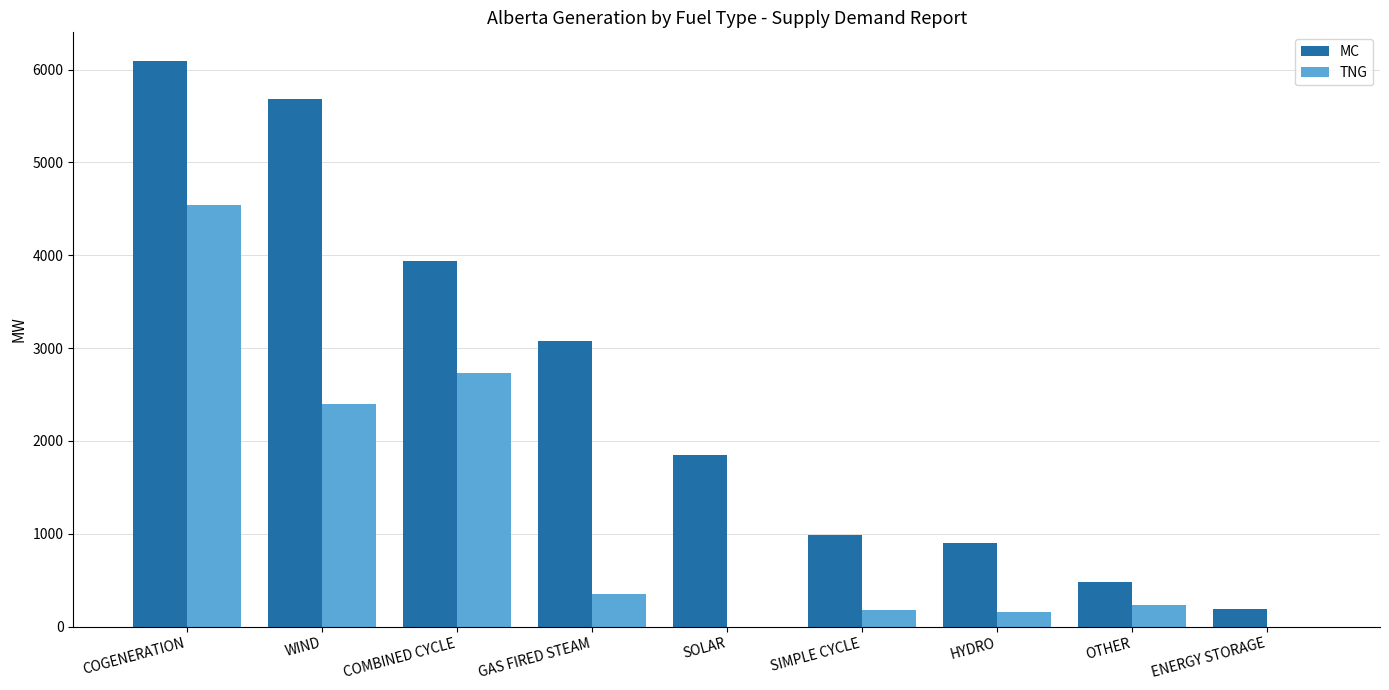

What is the sum of the MC values at HYDRO and COGENERATION?

6996